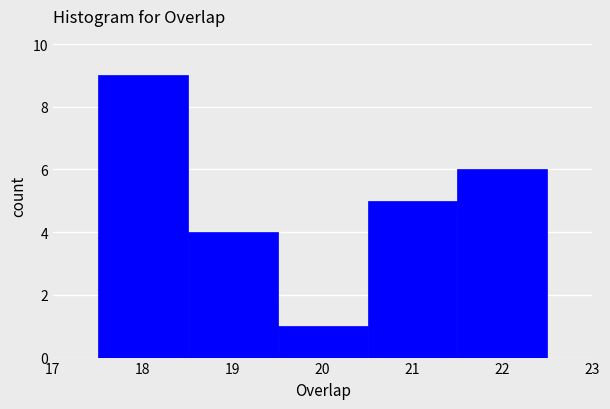

Reading left to right, transcribe this chart: for each bar, give the range it covers on the x-axis and its height. The values are not printed on the chart, so give them approximately, as read against the axis.

17.5 to 18.5: 9
18.5 to 19.5: 4
19.5 to 20.5: 1
20.5 to 21.5: 5
21.5 to 22.5: 6